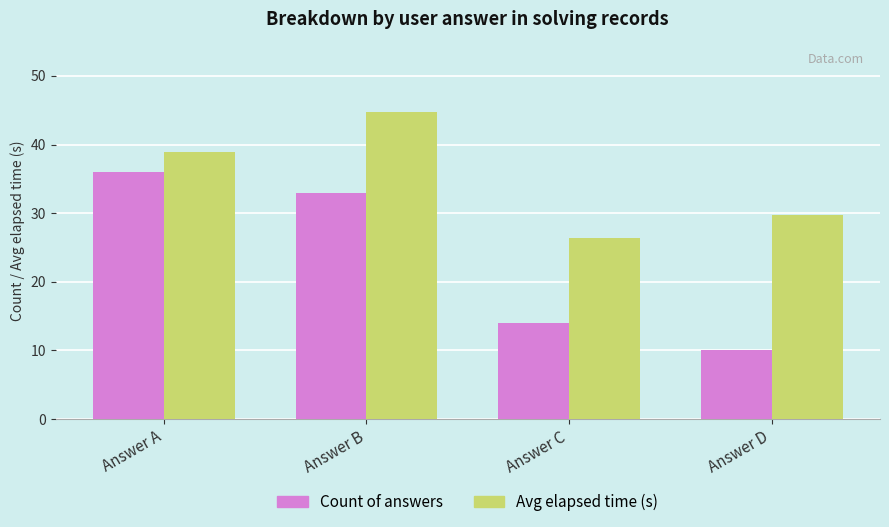

The Avg elapsed time (s) series shows 38.9 at Answer A. True or false?

True